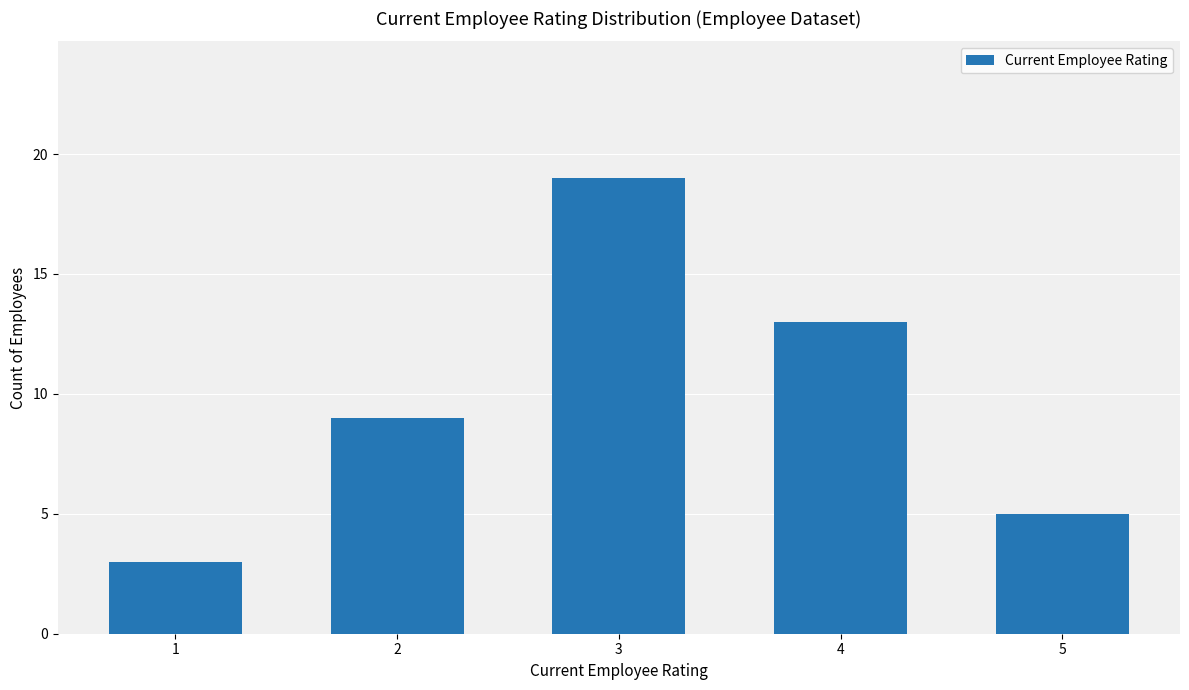

What is the difference between the maximum and second lowest values?

14